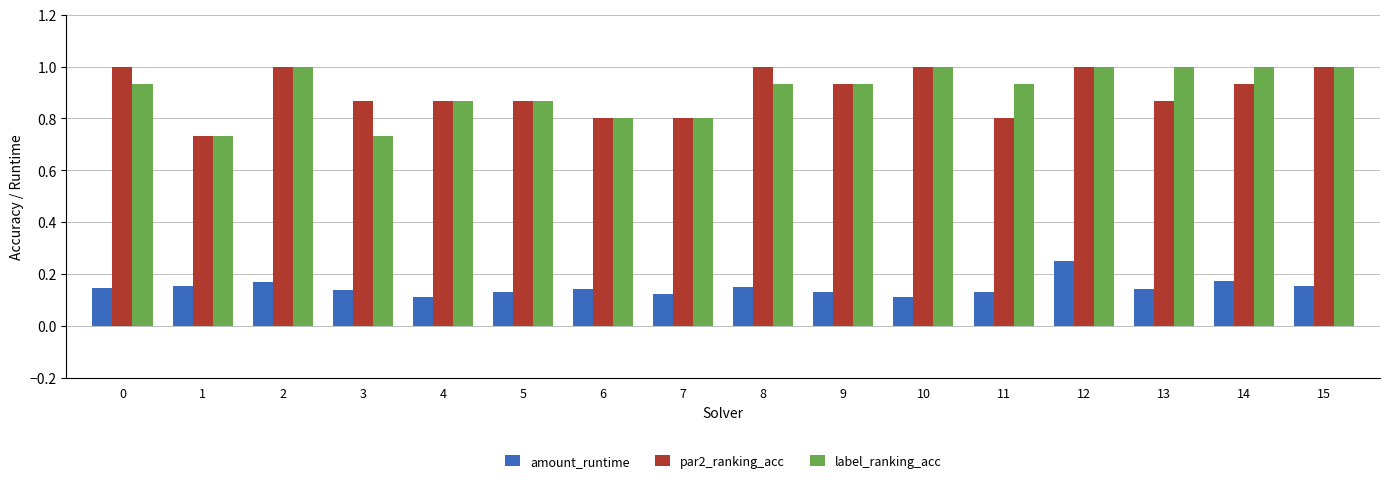

What is the maximum value for par2_ranking_acc?

1.0